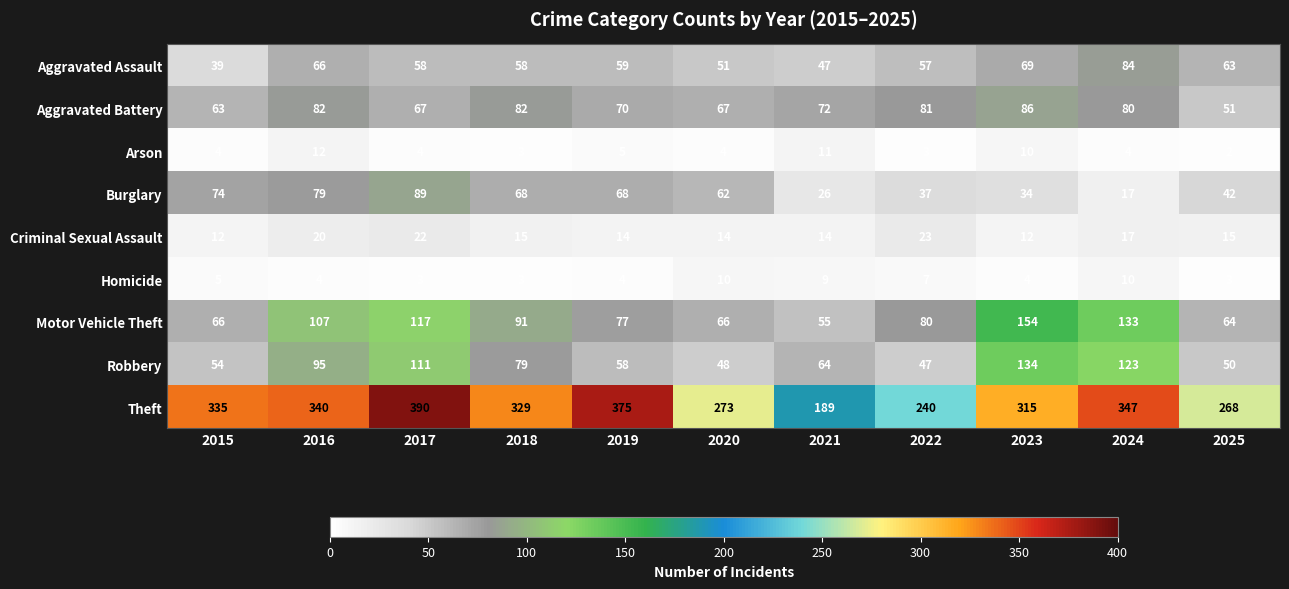

Where does the Criminal Sexual Assault series first go above 15?

2016